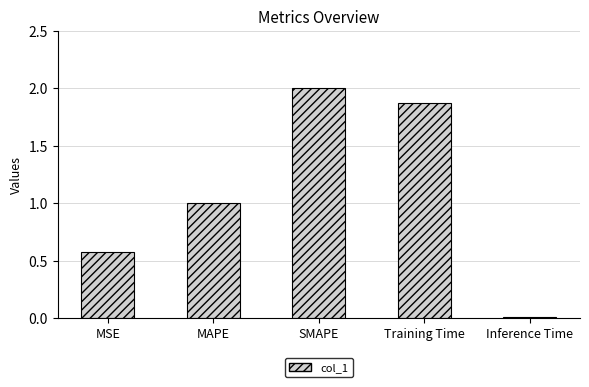

List the labels in order of value, largest first.

SMAPE, Training Time, MAPE, MSE, Inference Time